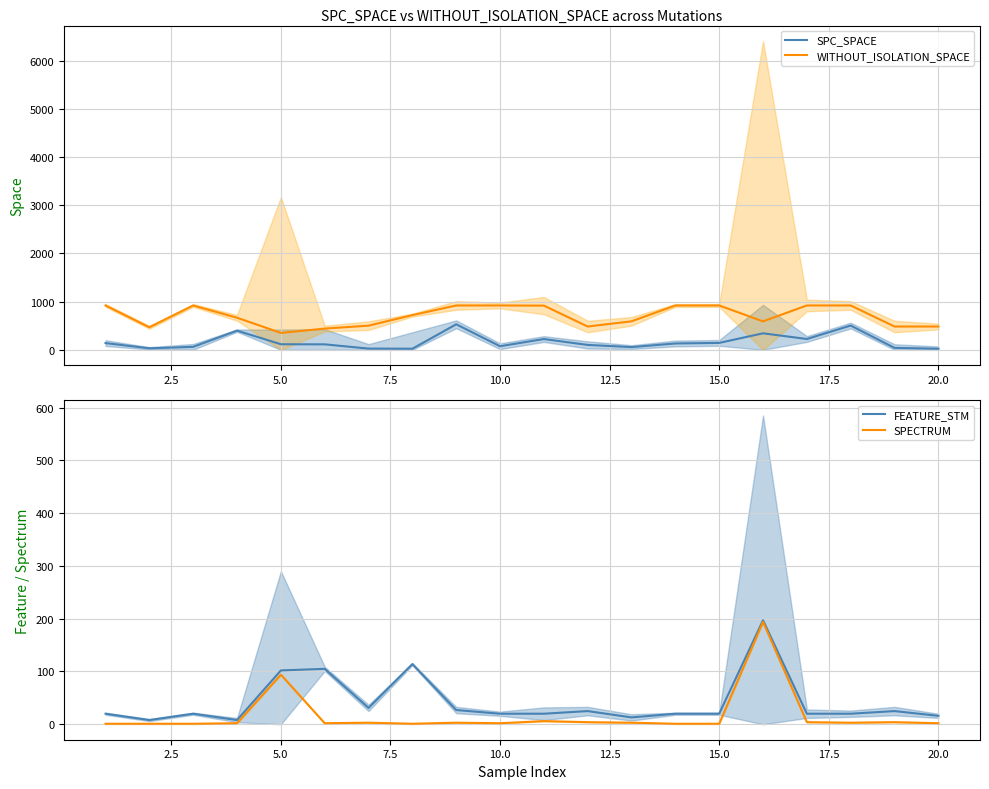

True or false: SPC_SPACE has a value of 41 at 5.0.

False